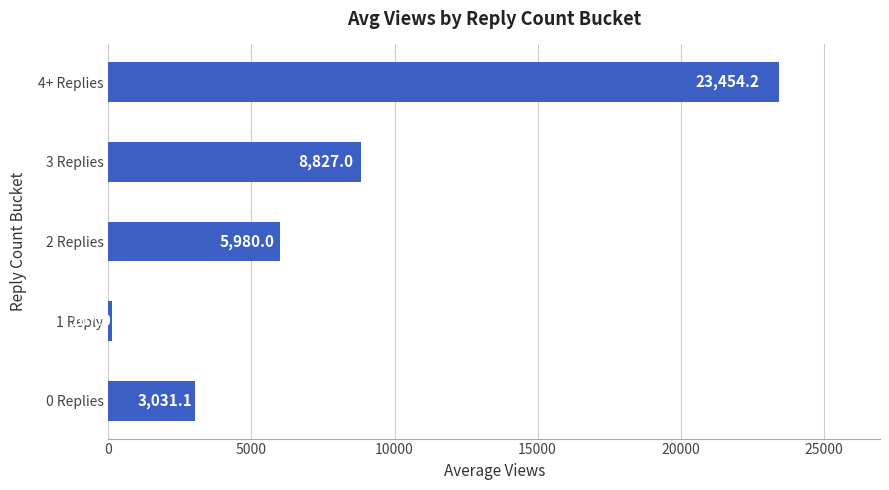

List the labels in order of value, smallest first.

1 Reply, 0 Replies, 2 Replies, 3 Replies, 4+ Replies